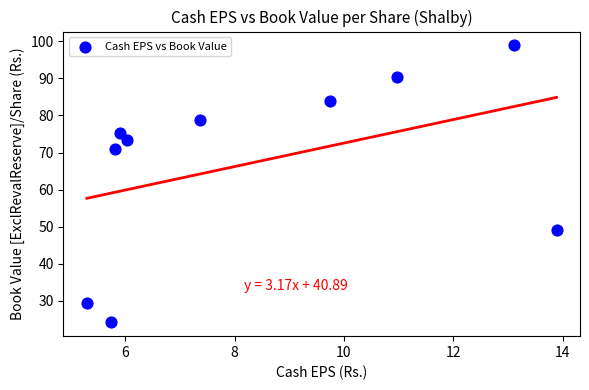

What is the average Y value?

67.5